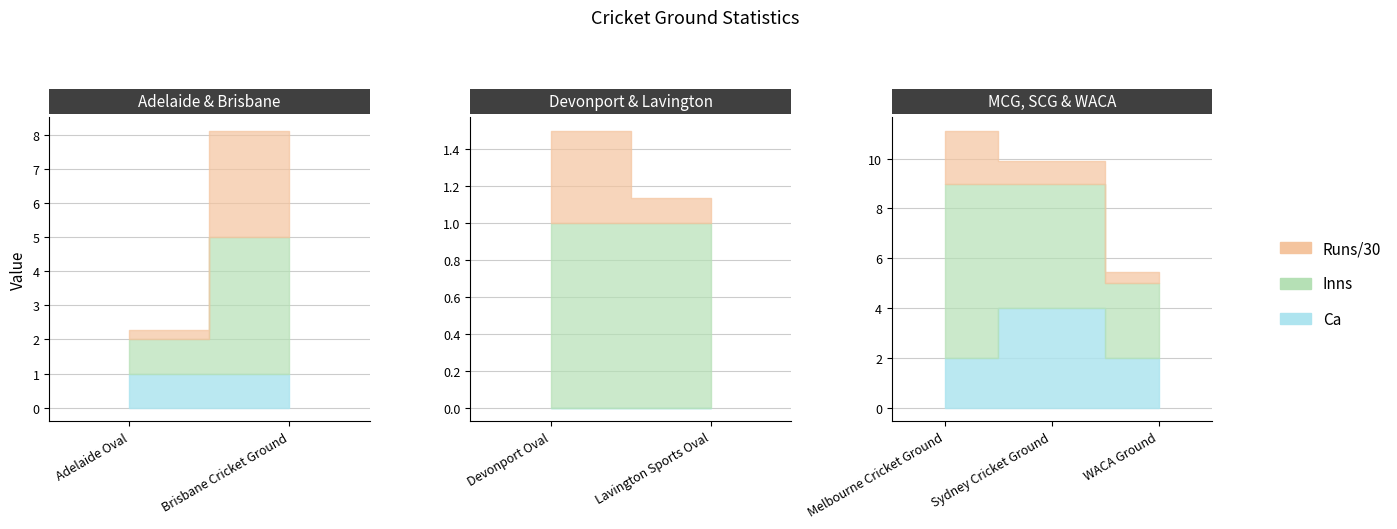

True or false: Inns has more than 0 points higher than both neighbors.

True